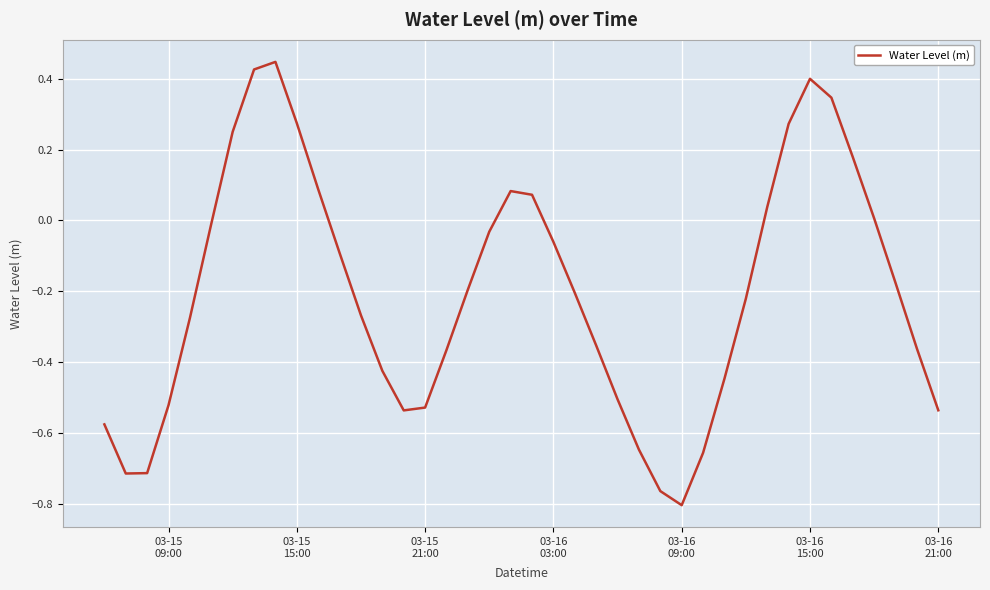

What is the sum of all values?

-8.1